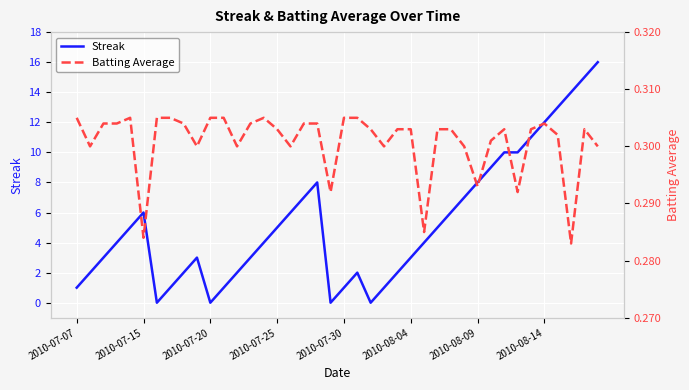

What is the total value across all series at 31?

9.3